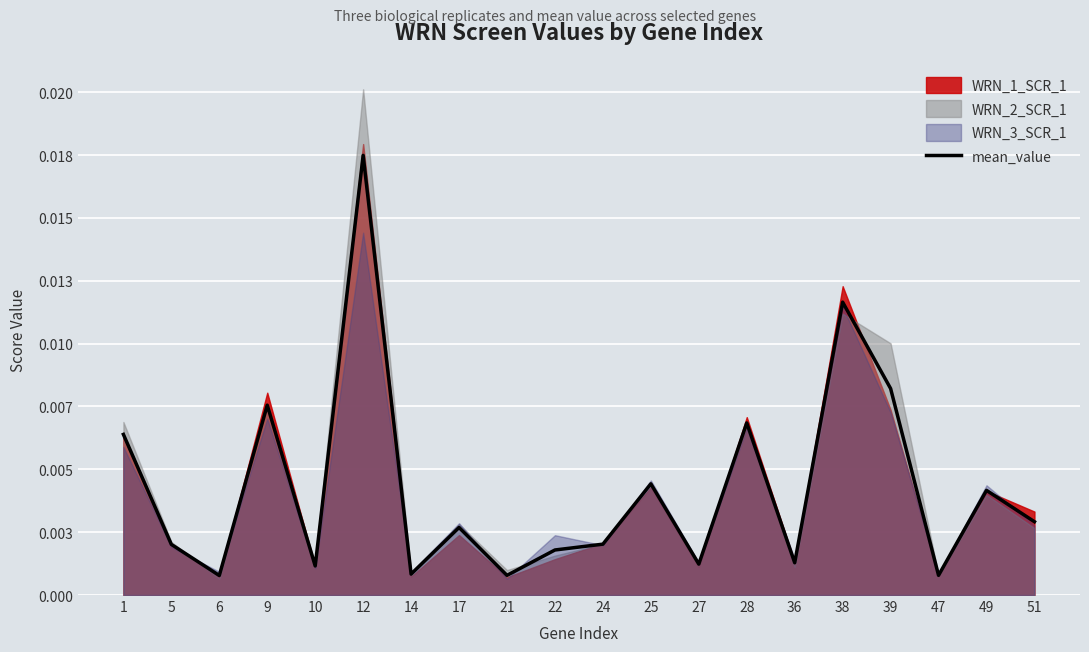

True or false: the data shows 0.0 at 39.

False